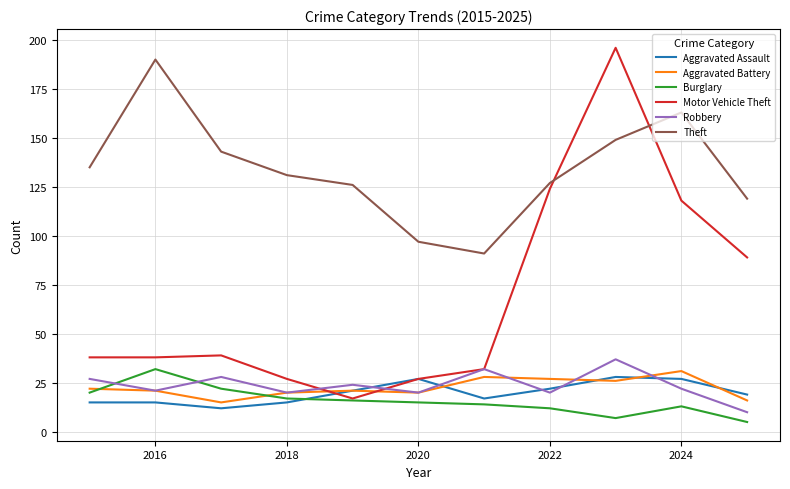

What is the maximum value for Aggravated Battery?

31